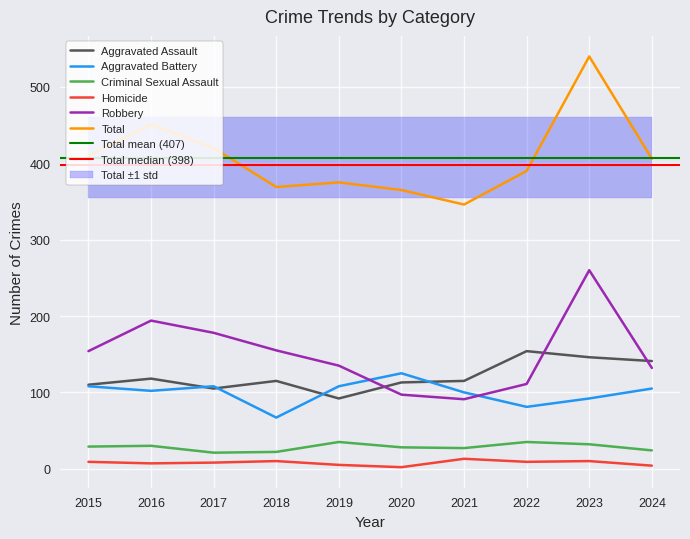

What is the total value across all series at 2018?

738